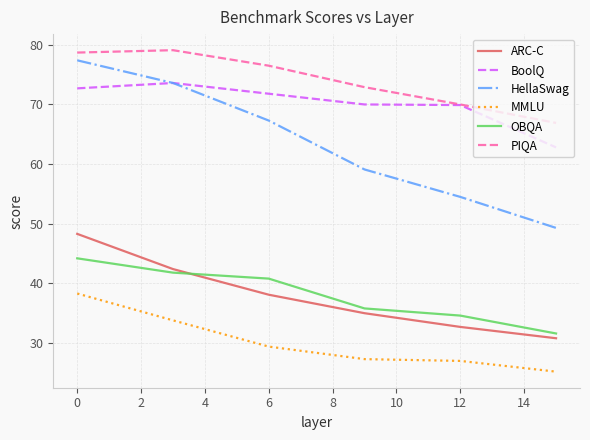

True or false: MMLU and BoolQ intersect in this chart.

False